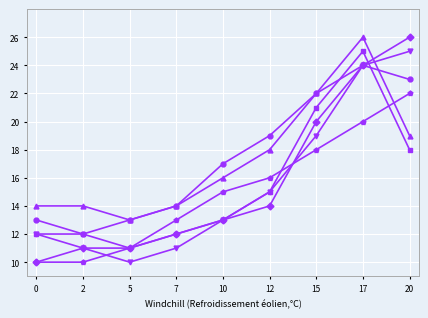

What is the smallest value displayed?

10